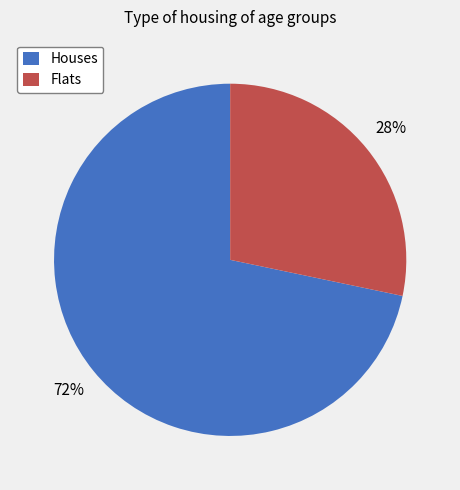

How many slices are in this pie chart?

2